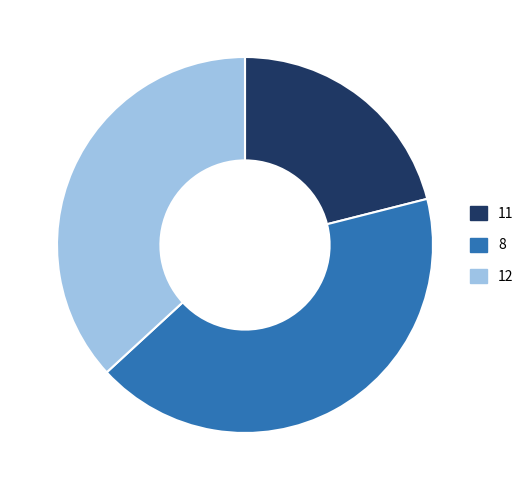

Does any single category account for the majority?

No